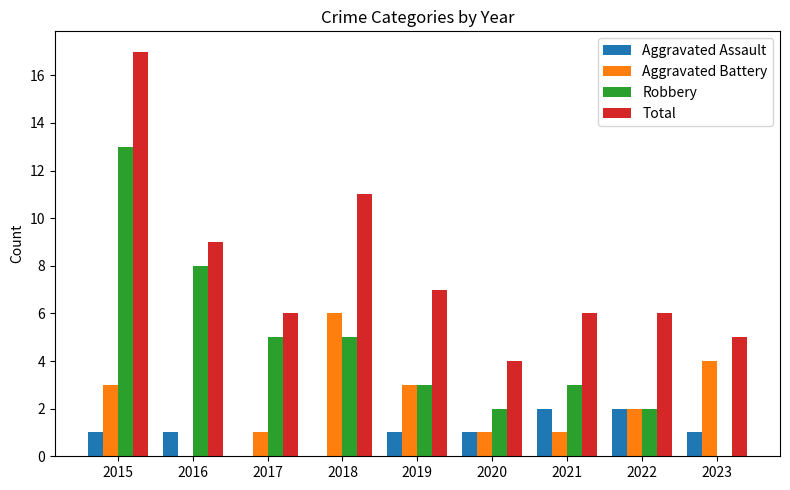

What is the sum of the Aggravated Battery values at 2016 and 2019?

3